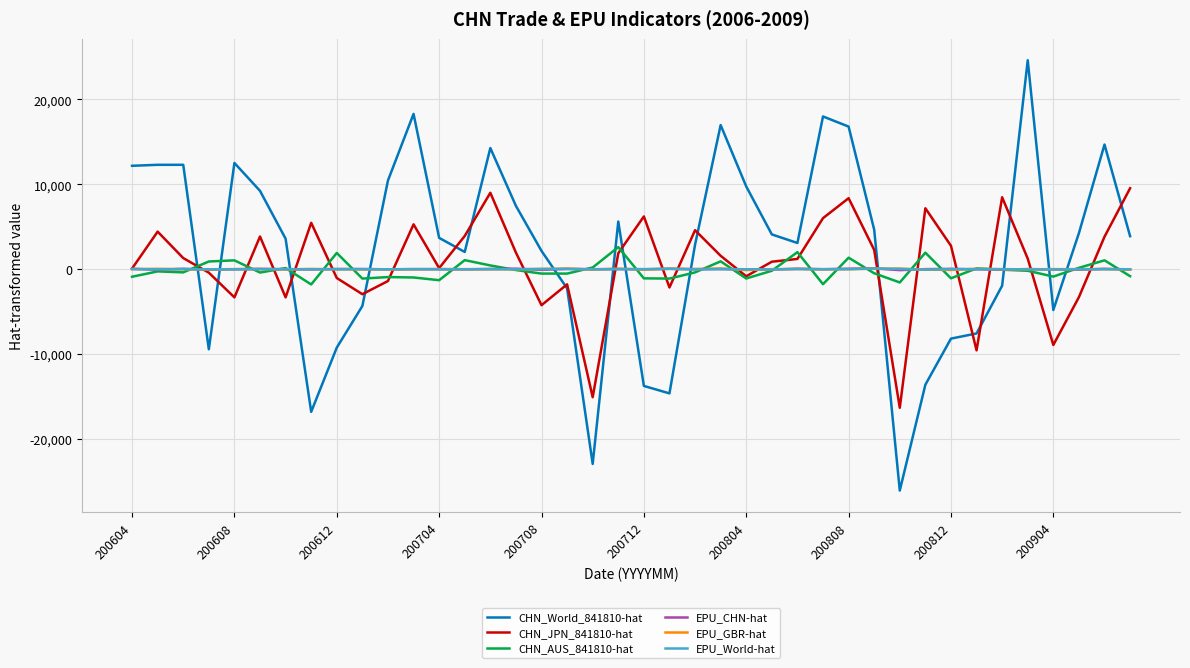

Which series ends up on top after the final intersection of EPU_World-hat and CHN_World_841810-hat?

CHN_World_841810-hat